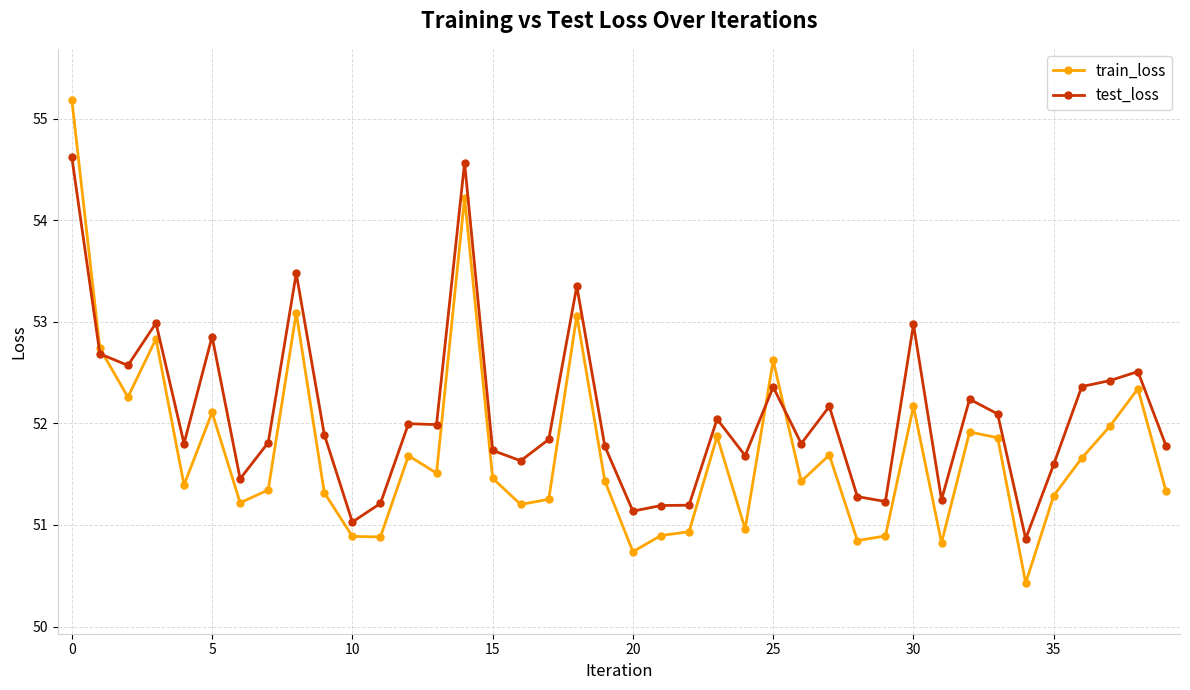

True or false: test_loss has more than 1 points higher than both neighbors.

True